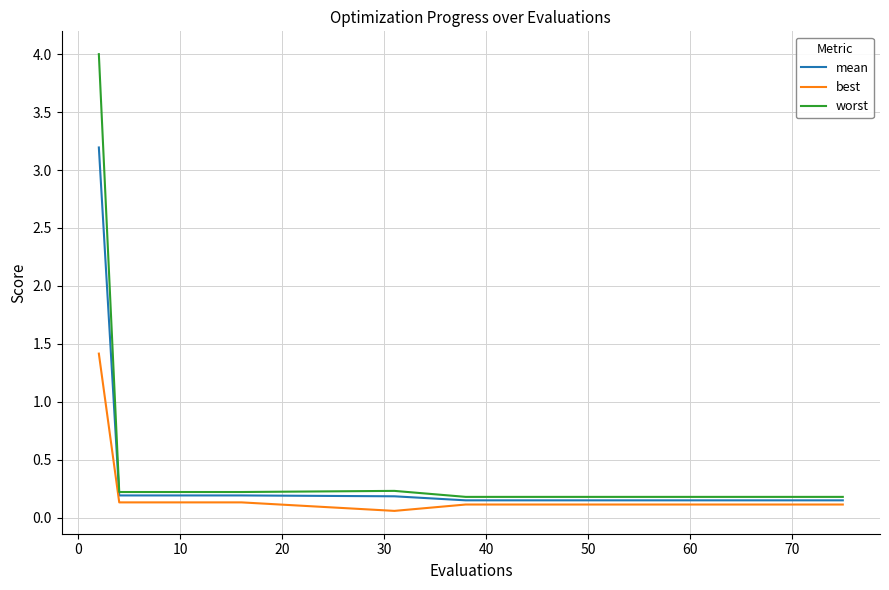

Rank the series by their maximum value, from highest to lowest.

worst, mean, best